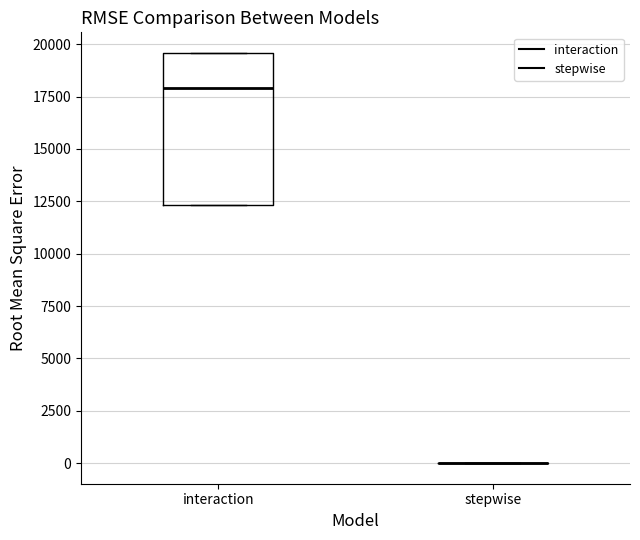

Reading left to right, read every box against the y-axis: the position of its median line, the range the box covers, and the ends of its whiskers. The values are not printed on the chart, so give them approximately, as read against the axis.

interaction: median 18000, box 12500 to 19500, whiskers 12500 to 19500
stepwise: box collapsed to a line at 0, whiskers 0 to 0